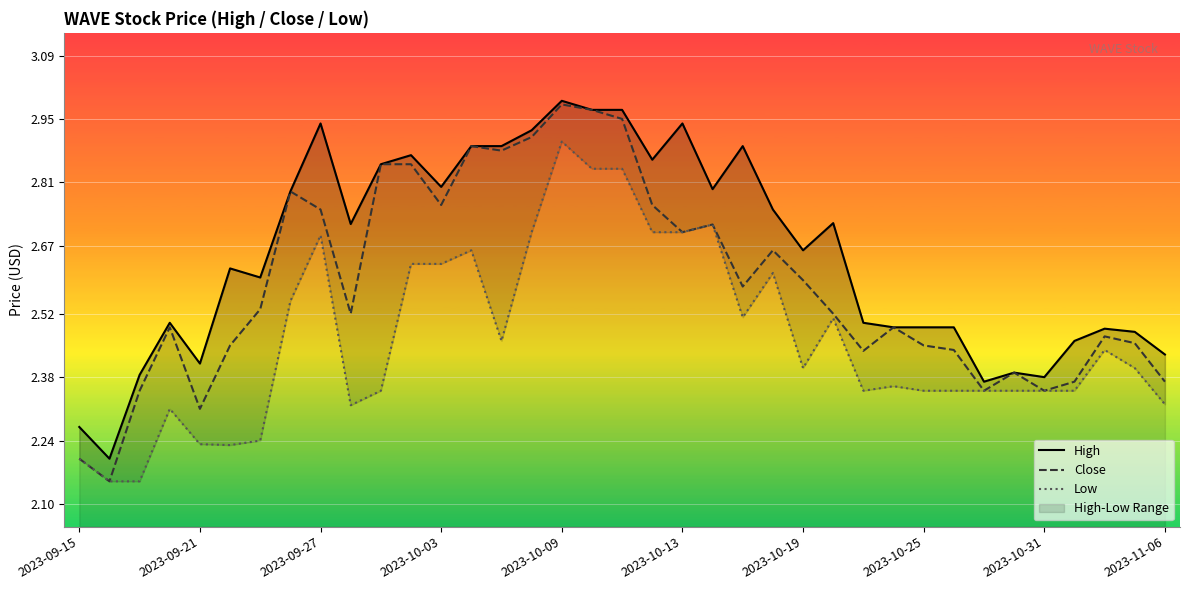

What is the value of the Close point at the 24th from the left?

2.7